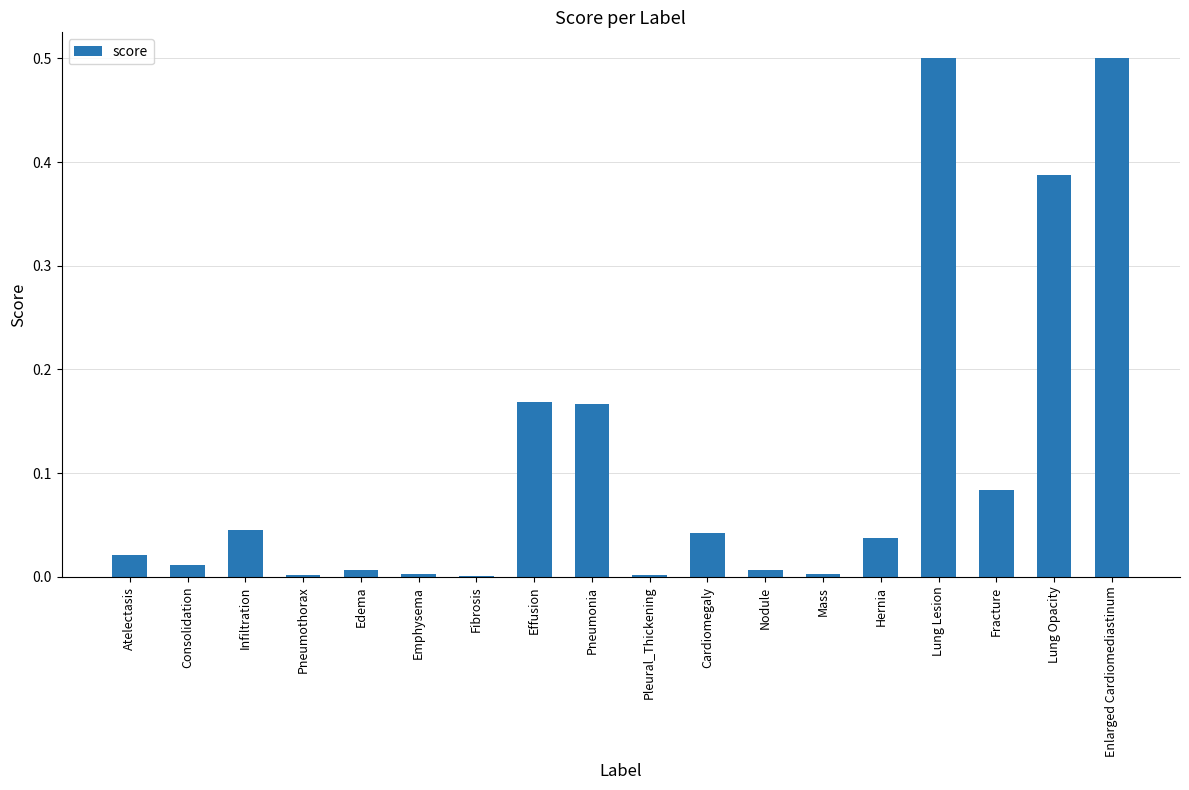

What is the change in value from Infiltration to Lung Lesion?

+0.5